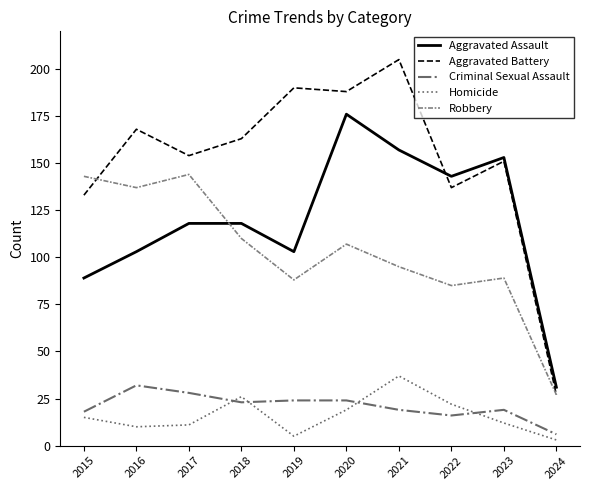

What is the sum of all Criminal Sexual Assault values?

209